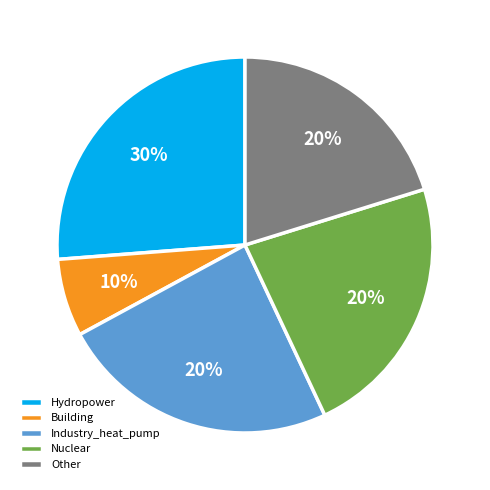

To the nearest percent, what percentage of the pie is Nuclear?

23%